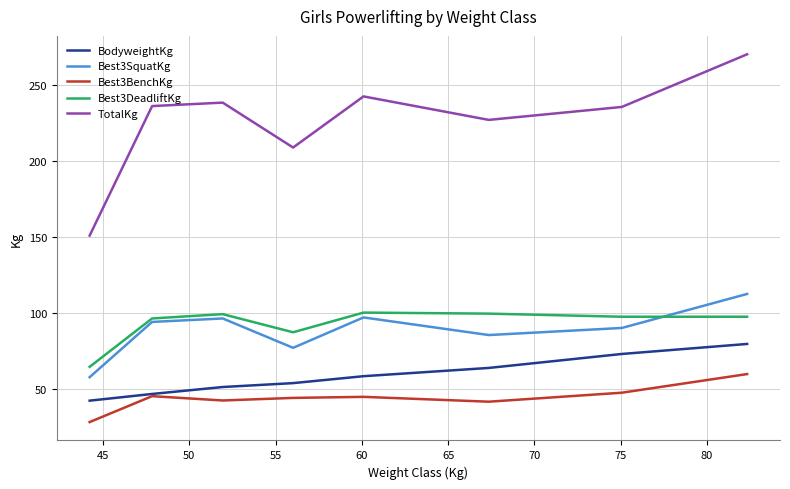

Which series has the largest total across all categories?

TotalKg